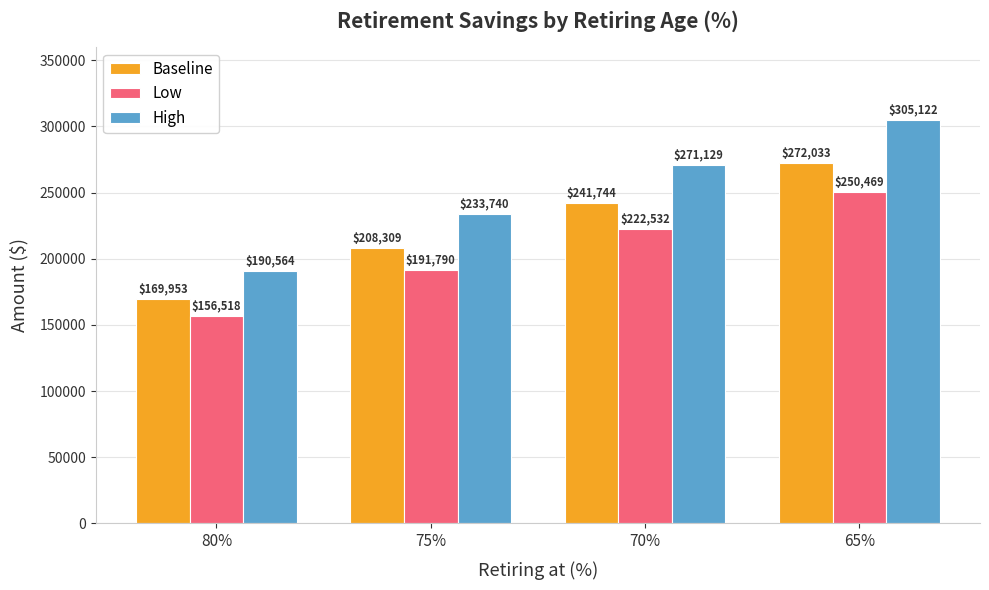

What is the label of the 3rd bar from the left?

70%